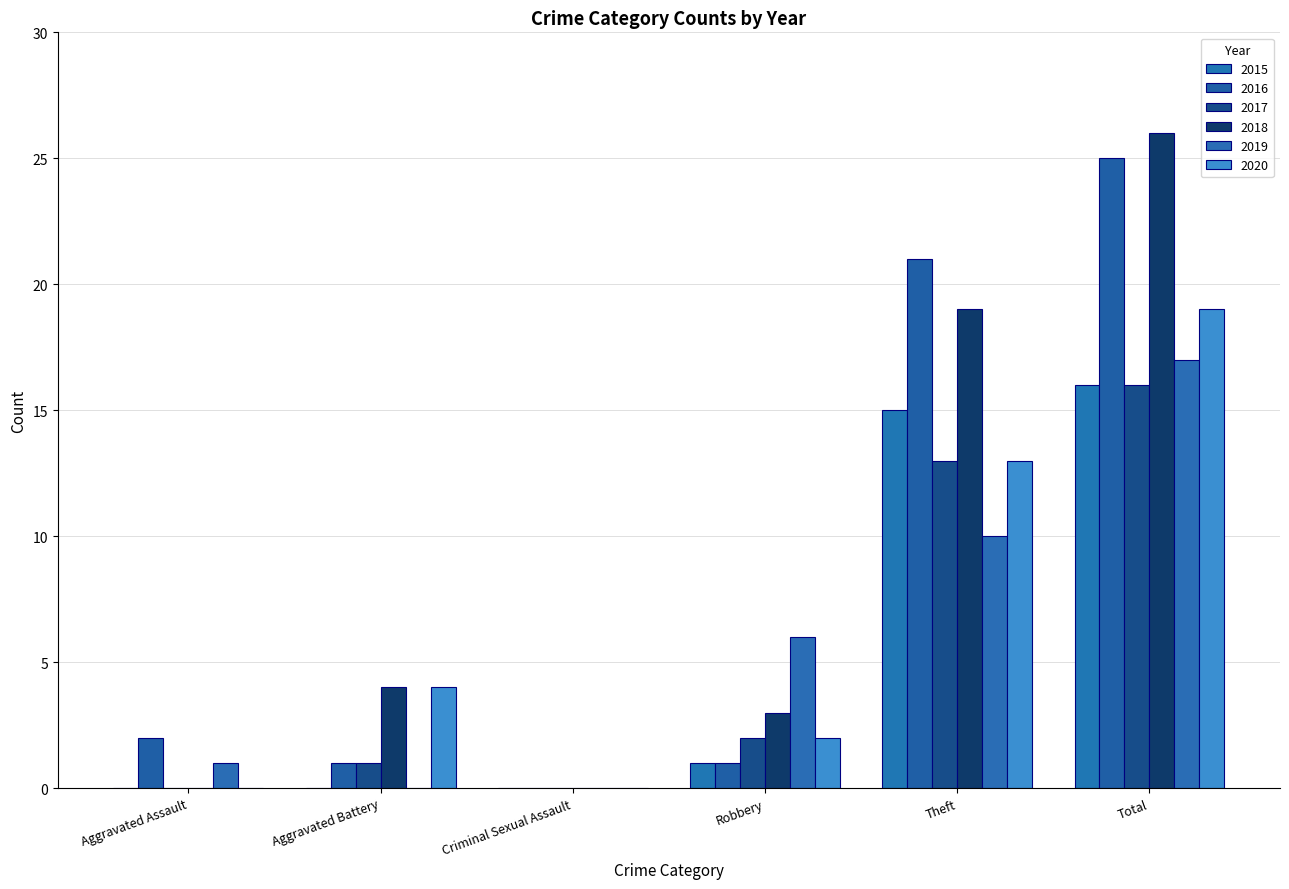

Reading left to right, what are all the values shown in this chart?

2015: Aggravated Assault=0	Aggravated Battery=0	Criminal Sexual Assault=0	Robbery=1	Theft=15	Total=16
2016: Aggravated Assault=2	Aggravated Battery=1	Criminal Sexual Assault=0	Robbery=1	Theft=21	Total=25
2017: Aggravated Assault=0	Aggravated Battery=1	Criminal Sexual Assault=0	Robbery=2	Theft=13	Total=16
2018: Aggravated Assault=0	Aggravated Battery=4	Criminal Sexual Assault=0	Robbery=3	Theft=19	Total=26
2019: Aggravated Assault=1	Aggravated Battery=0	Criminal Sexual Assault=0	Robbery=6	Theft=10	Total=17
2020: Aggravated Assault=0	Aggravated Battery=4	Criminal Sexual Assault=0	Robbery=2	Theft=13	Total=19